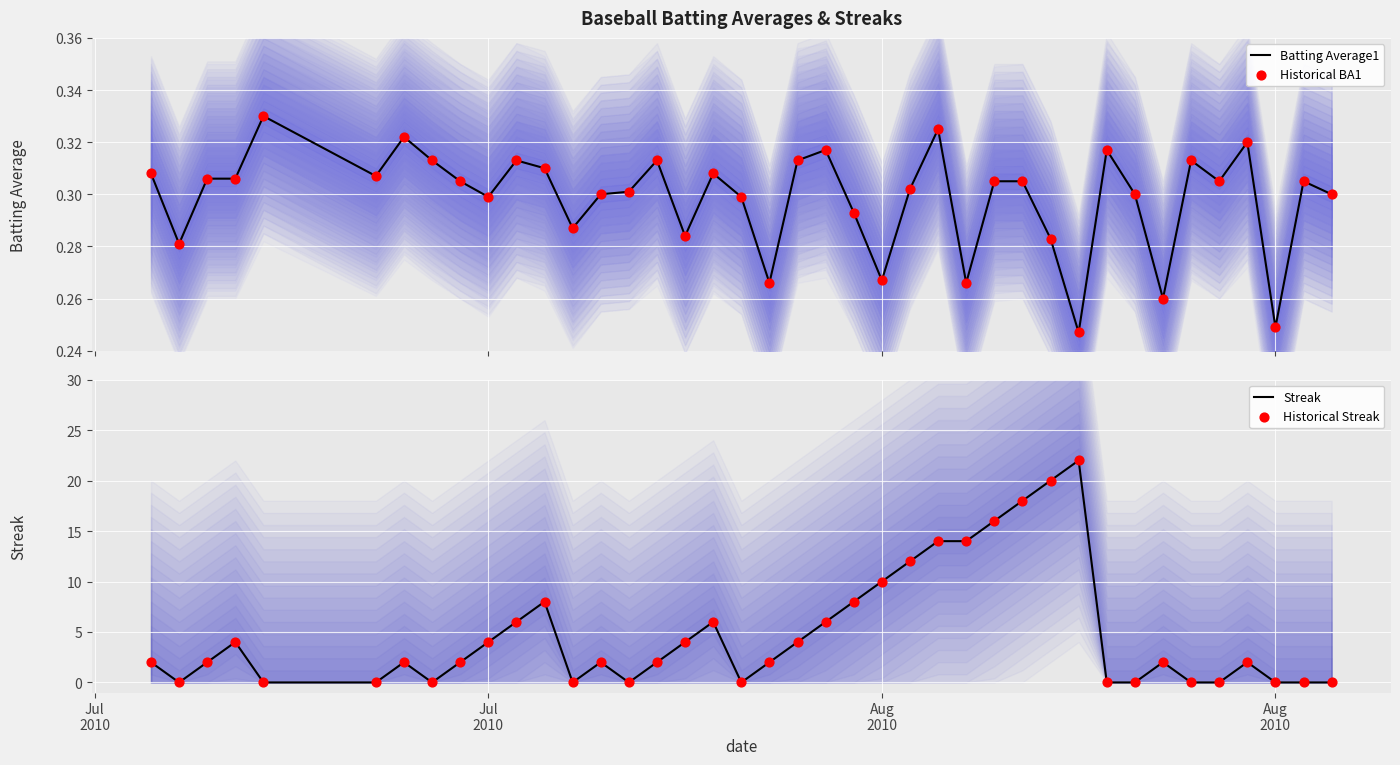

At how many categories does at least one series exceed 16?

3